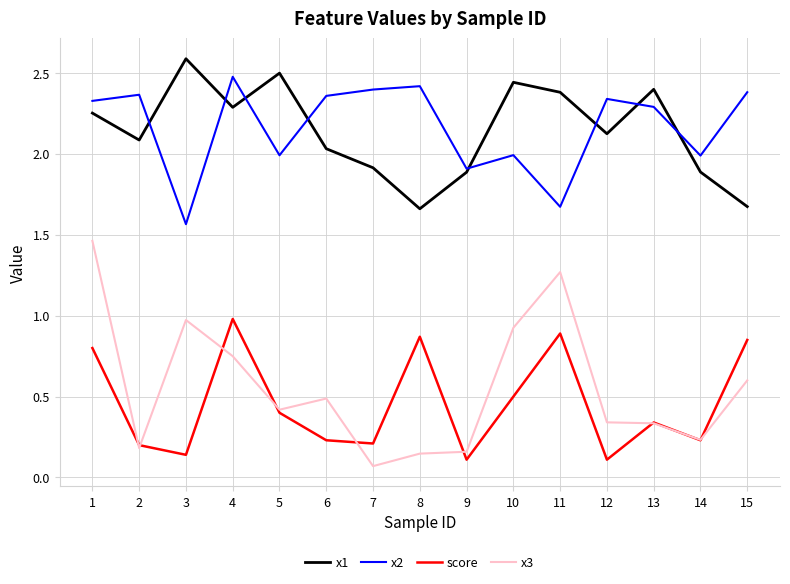

True or false: x3 has more than 2 interior local peaks.

True